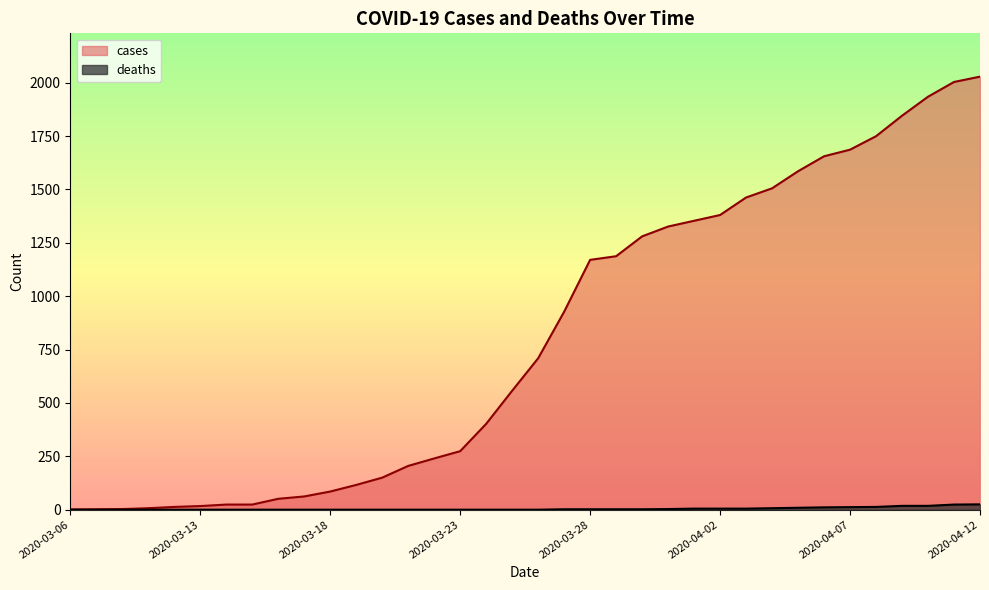

At how many categories does at least one series exceed 832?

17